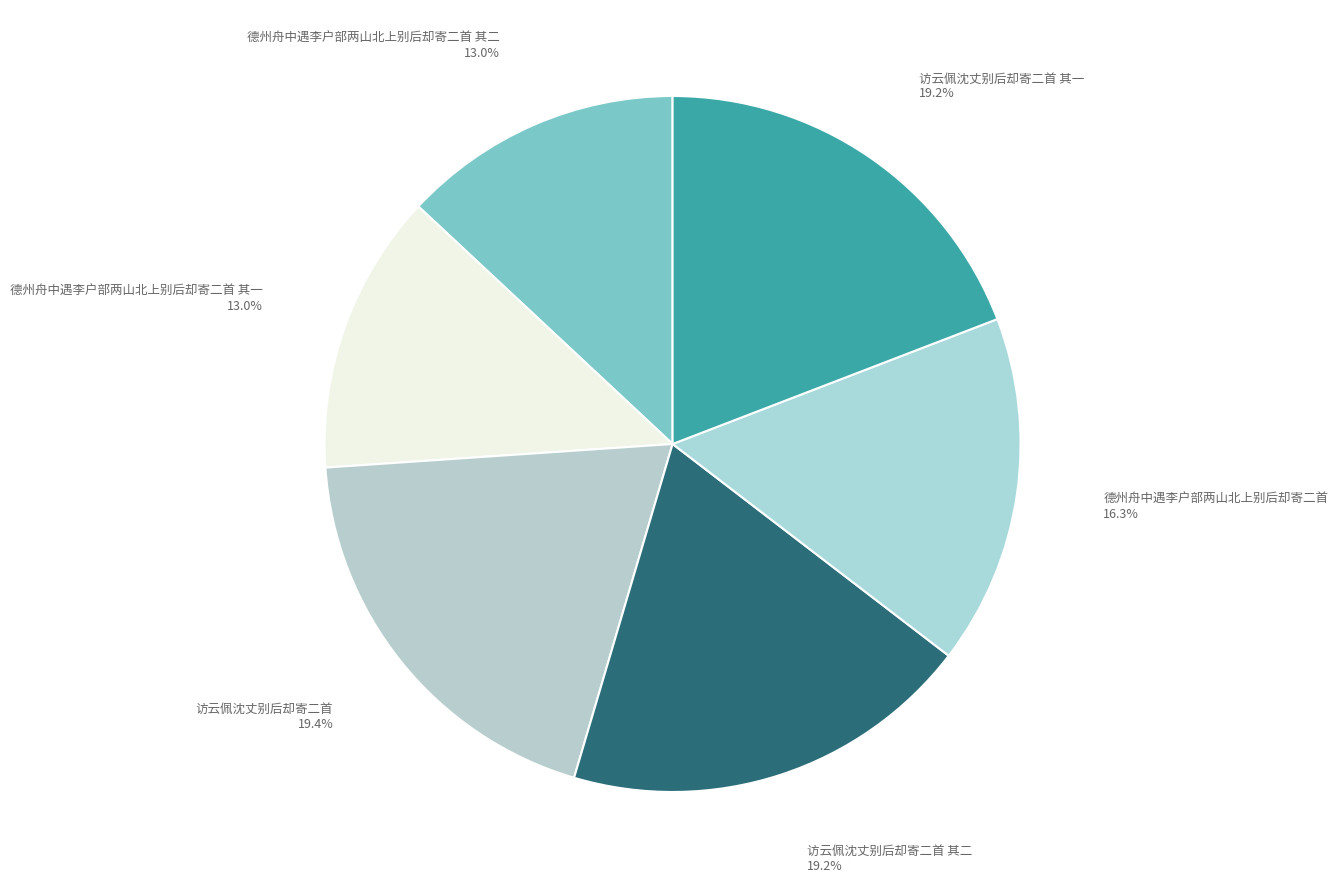

Approximately how many times larger is the value at 德州舟中遇李户部两山北上别后却寄二首 其二 compared to 访云佩沈丈别后却寄二首 其二?

0.7